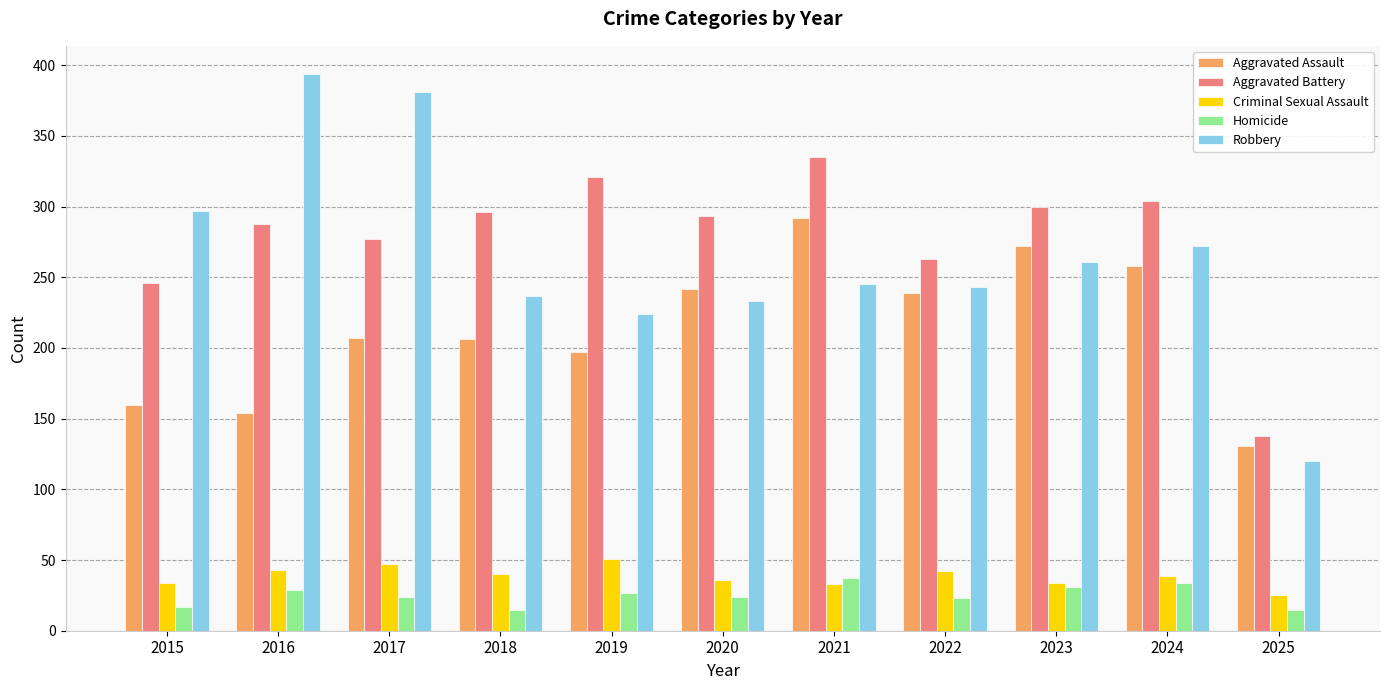

What is the value of the Homicide bar at the 2nd from the left?

29